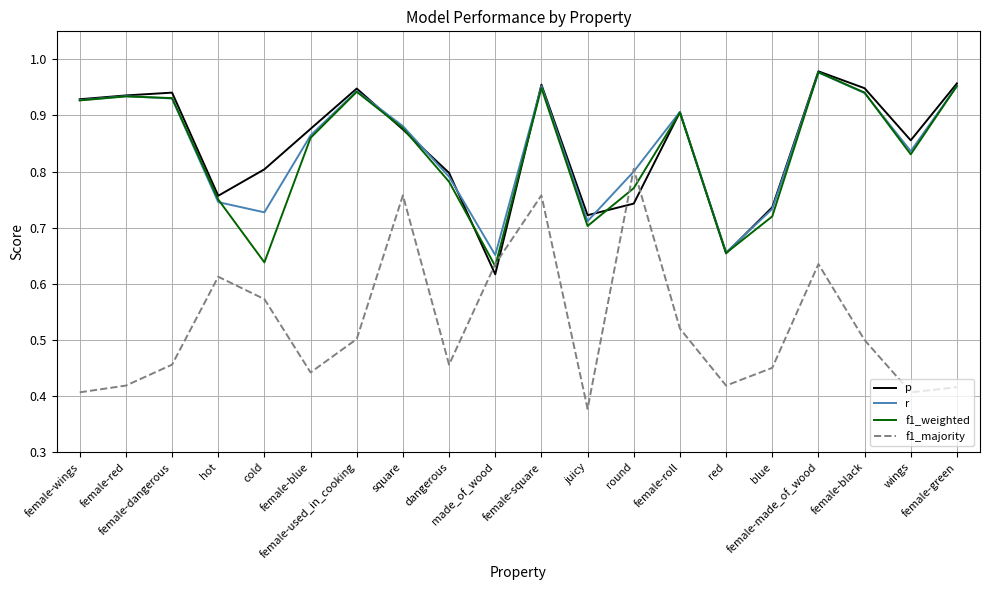

What are all the series names shown in the legend?

p, r, f1_weighted, f1_majority